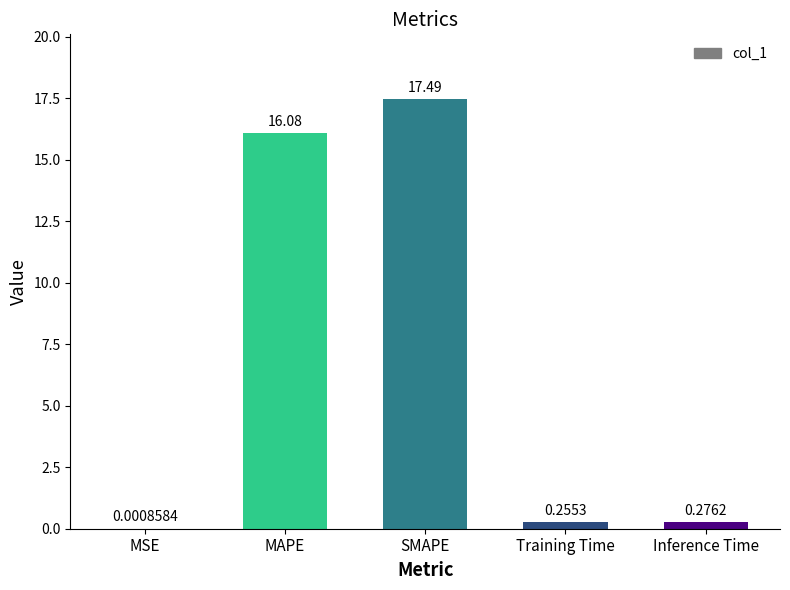

Where is the data nearest to the value 8?

Inference Time